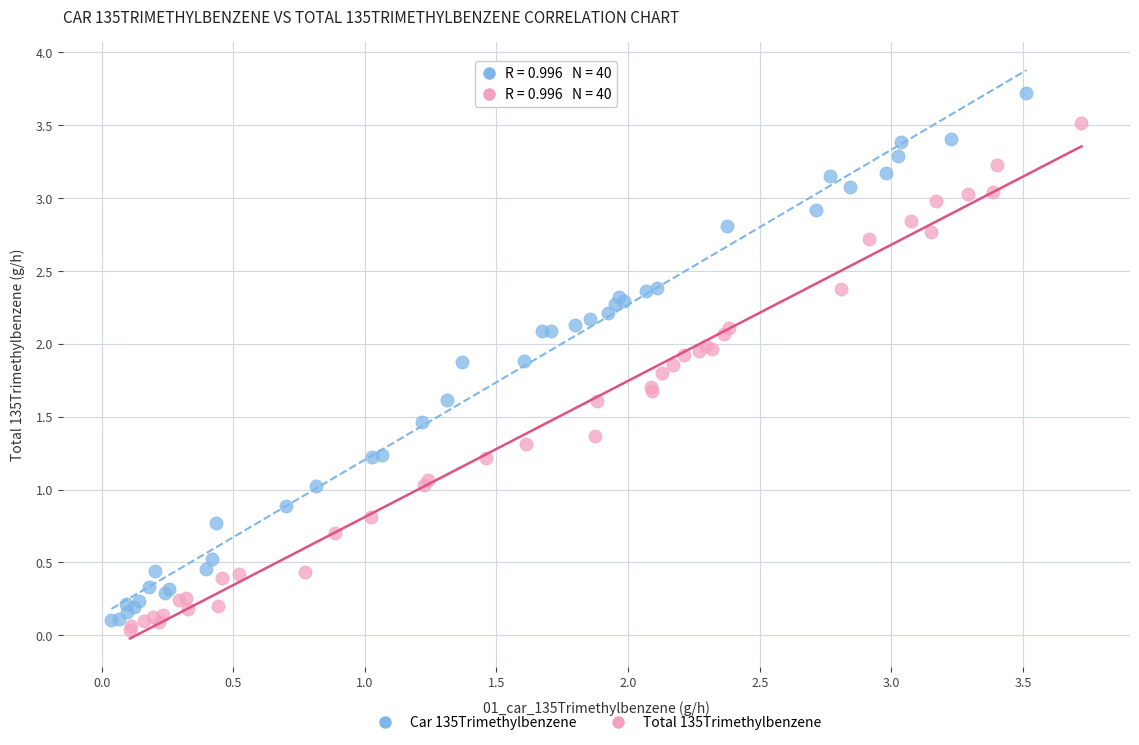

Which series reaches the minimum Y coordinate?

Total 135Trimethylbenzene